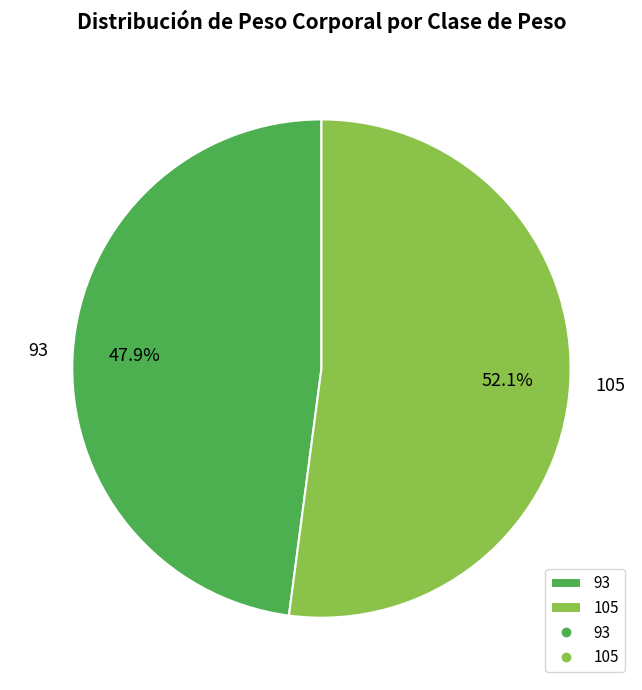

Which category has the smallest portion of the pie?

93